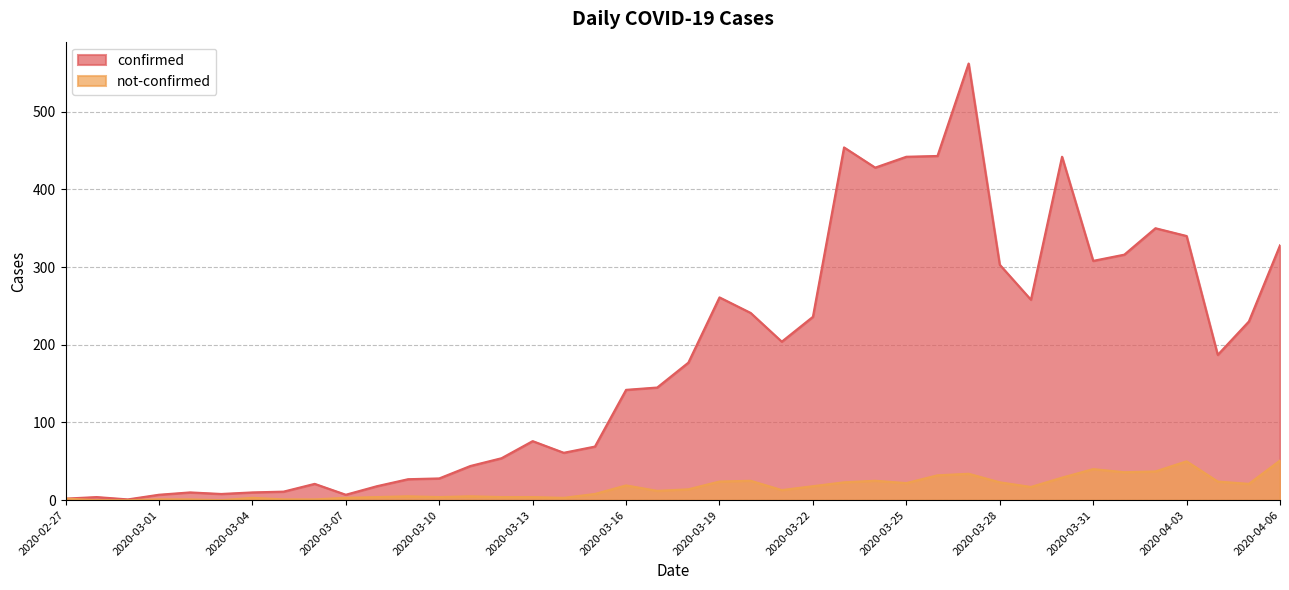

What is the label of the 17th point from the left?

2020-03-14